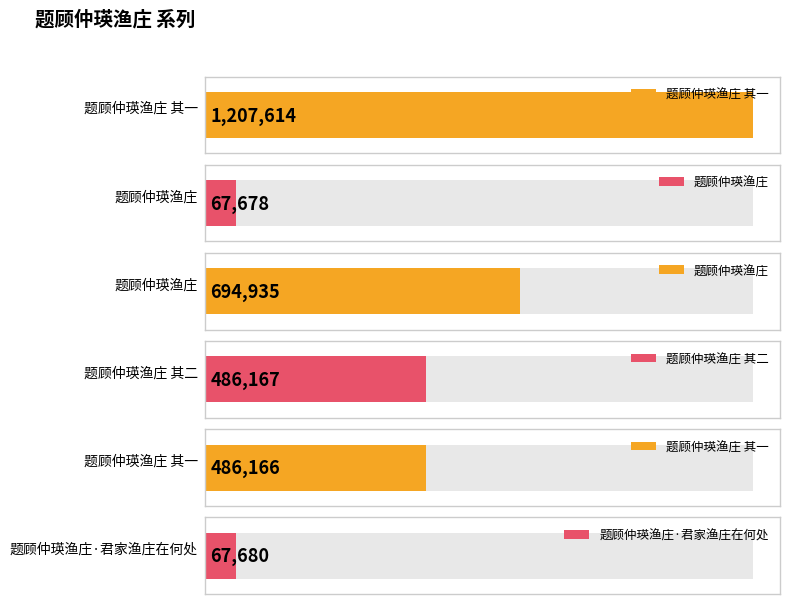

The value at 题顾仲瑛渔庄·君家渔庄在何处 is 23276. True or false?

False